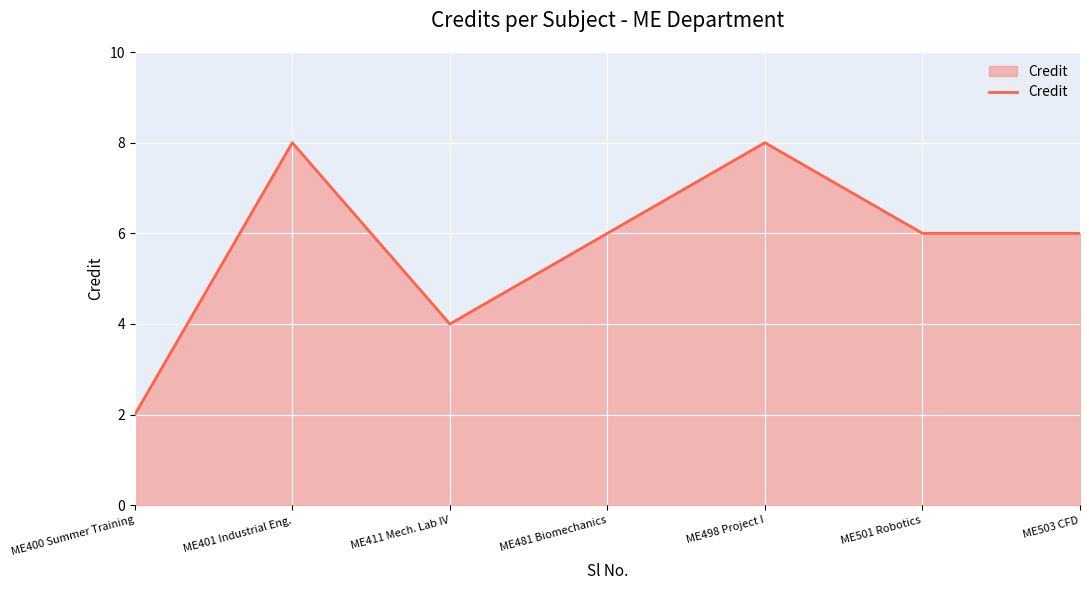

Does the chart have visible grid lines?

Yes